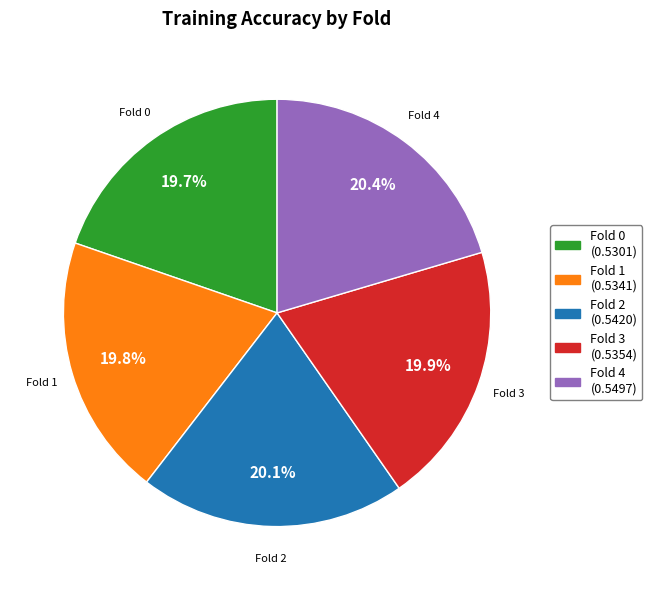

To the nearest percent, what percentage of the pie is Fold 2?

20%